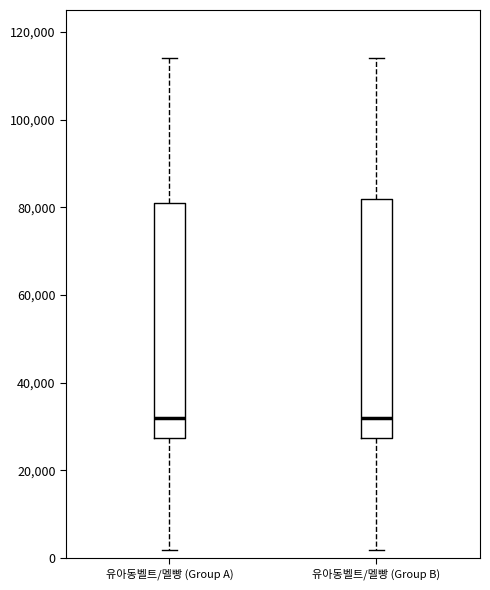

Where is the lower edge of the box for 유아동벨트/멜빵 (Group B) on the y-axis? The values are not printed on the chart, so give them approximately, as read against the axis.

28000